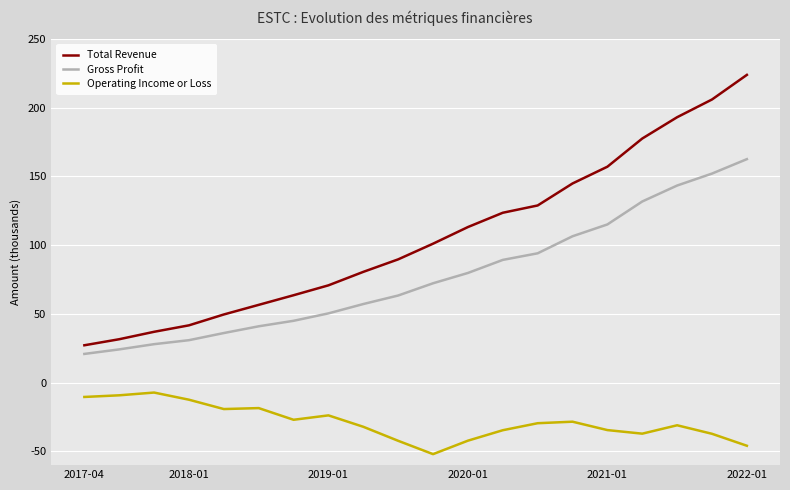

Which series has the largest total across all categories?

Total Revenue